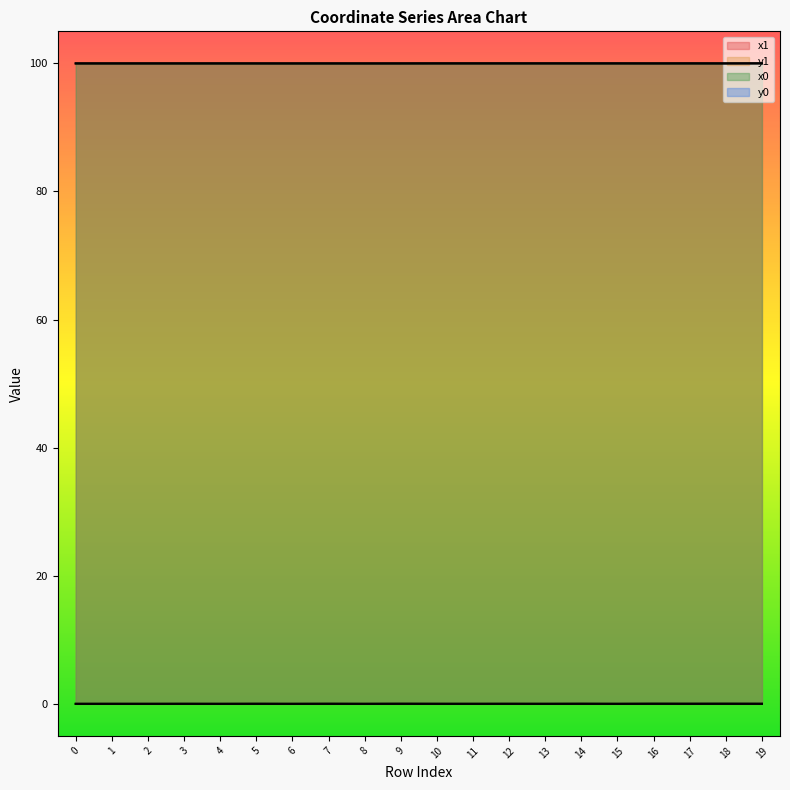

Between 8 and 9, which series saw the biggest shift?

y0